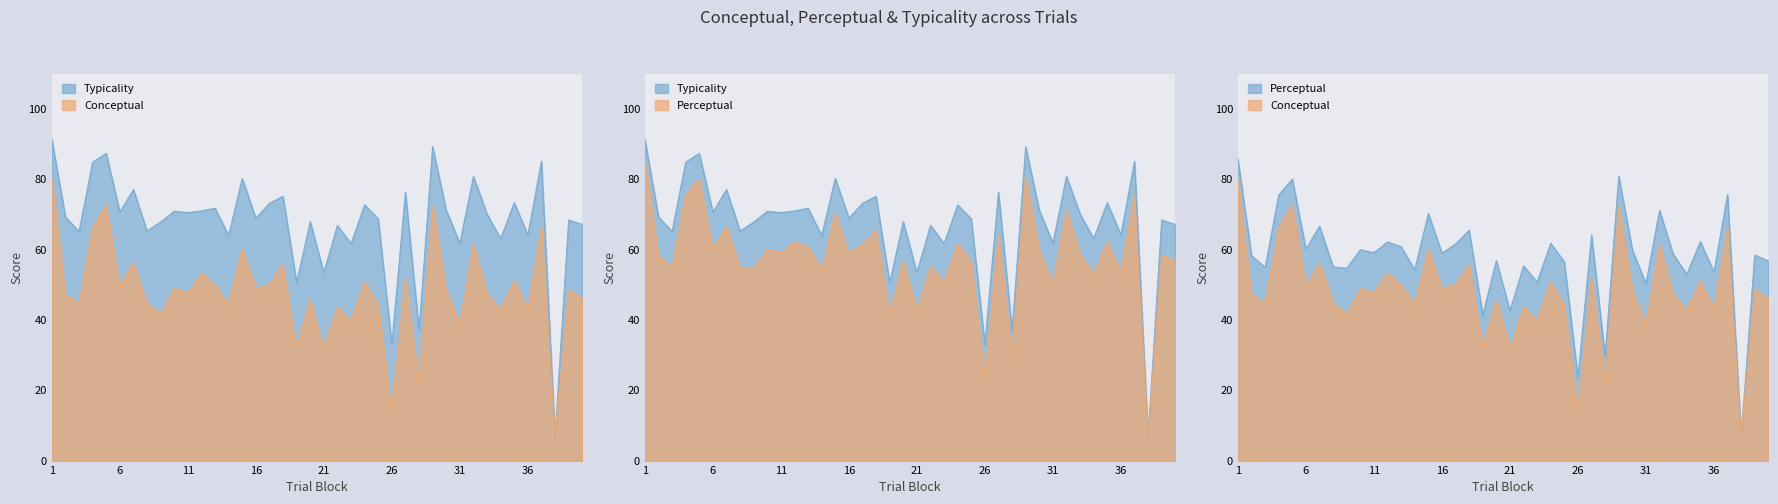

Which category has the lowest value in the conceptual series?

38